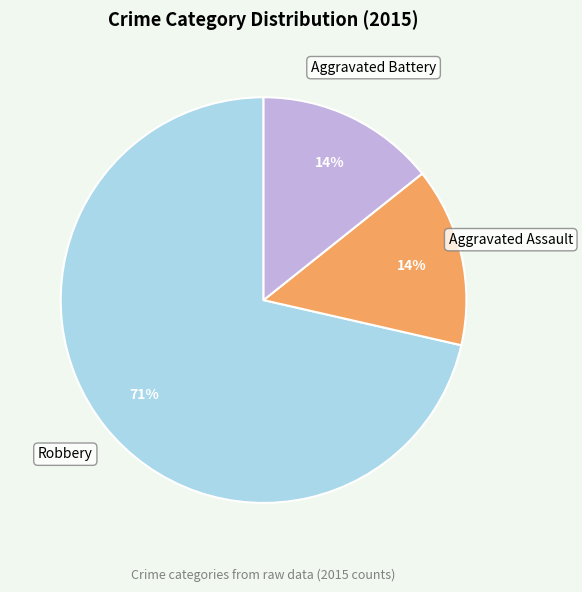

Is it true that Aggravated Battery is 1% of the pie?

False